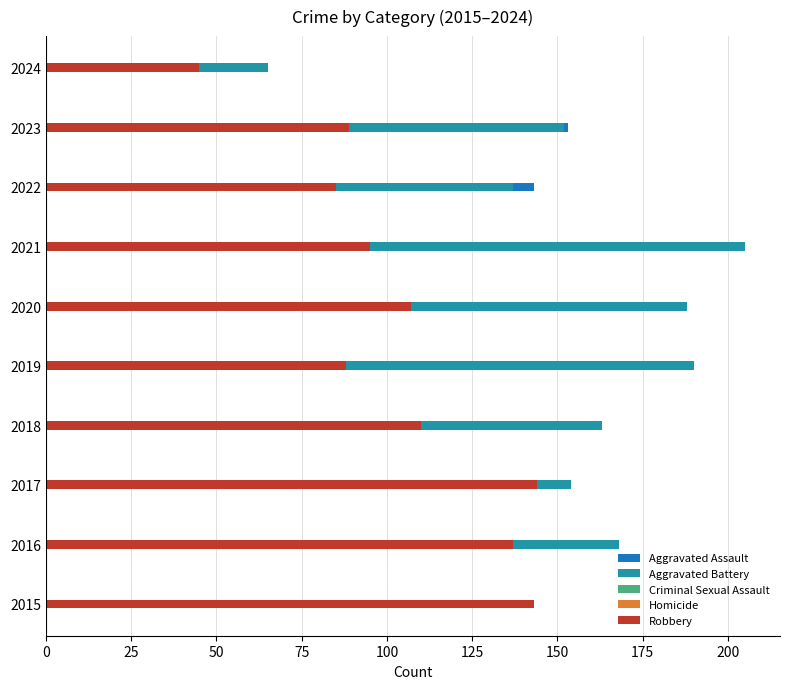

Reading left to right, list all the values displayed in this chart.

Aggravated Assault: 89	103	118	118	103	176	157	143	153	59
Aggravated Battery: 133	168	154	163	190	188	205	137	152	65
Criminal Sexual Assault: 18	32	28	23	24	24	19	16	19	10
Homicide: 15	10	11	26	5	19	37	22	12	3
Robbery: 143	137	144	110	88	107	95	85	89	45